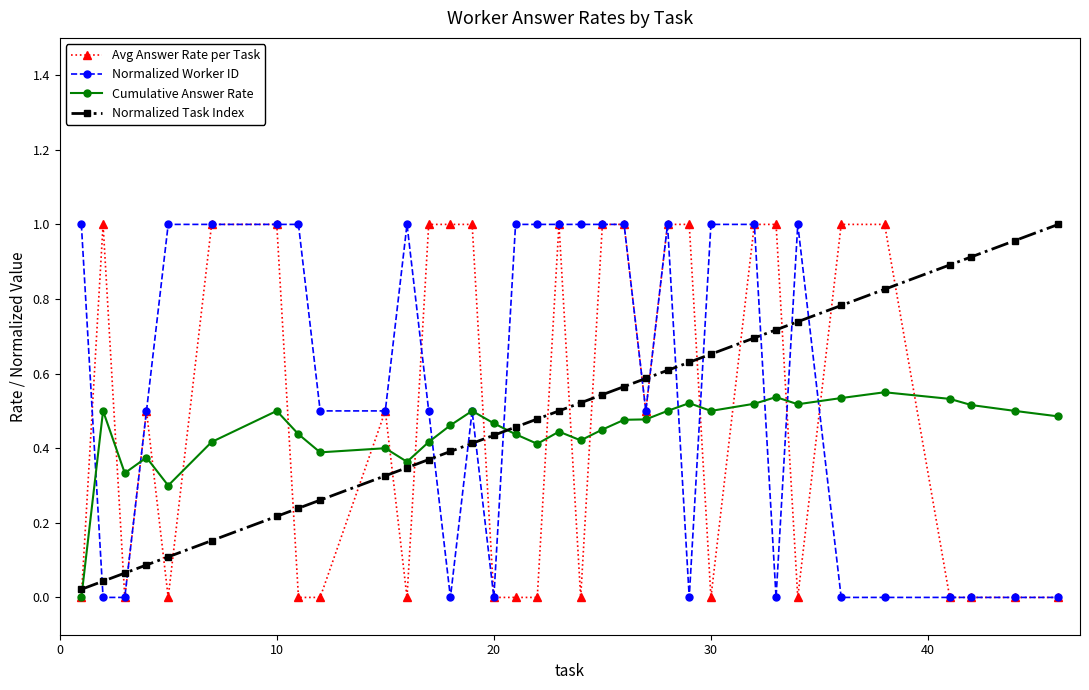

Does the chart display data point markers on the line(s)?

Yes